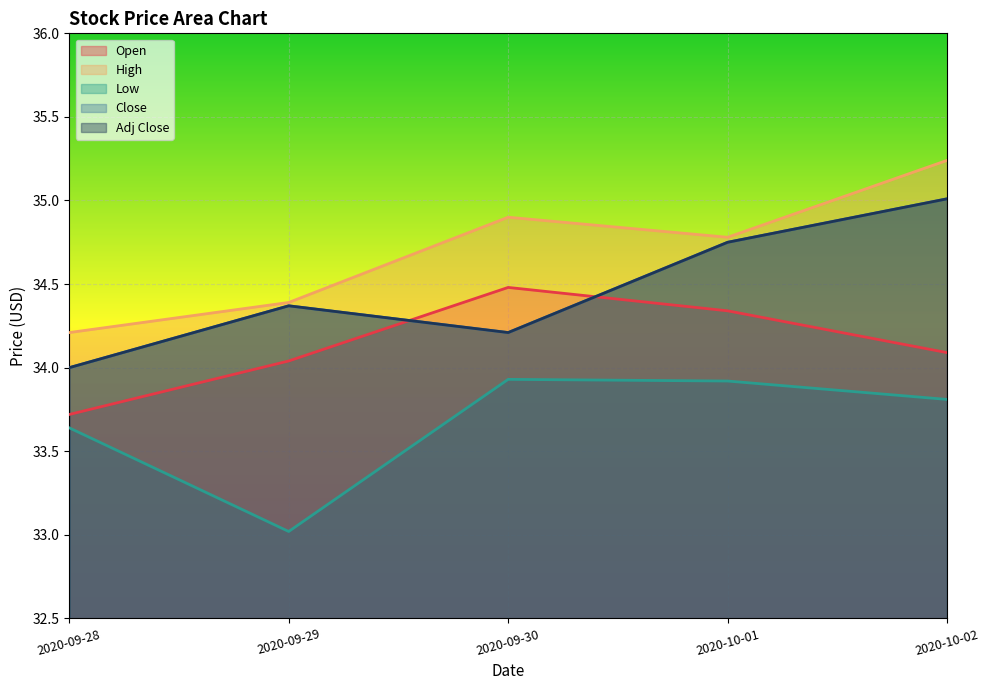

True or false: Low and Close cross at least once.

False